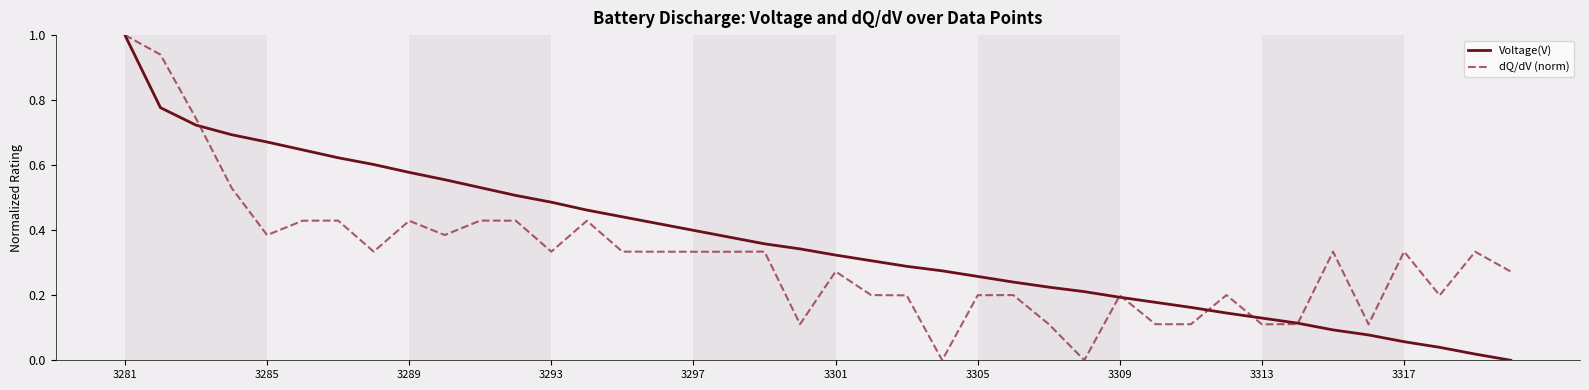

Which series has the largest total across all categories?

Voltage(V)